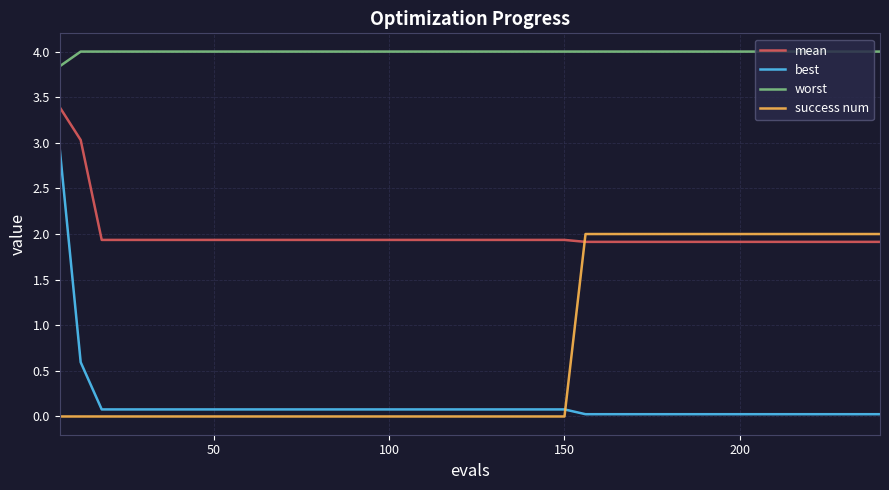

Which series has the largest total across all categories?

worst